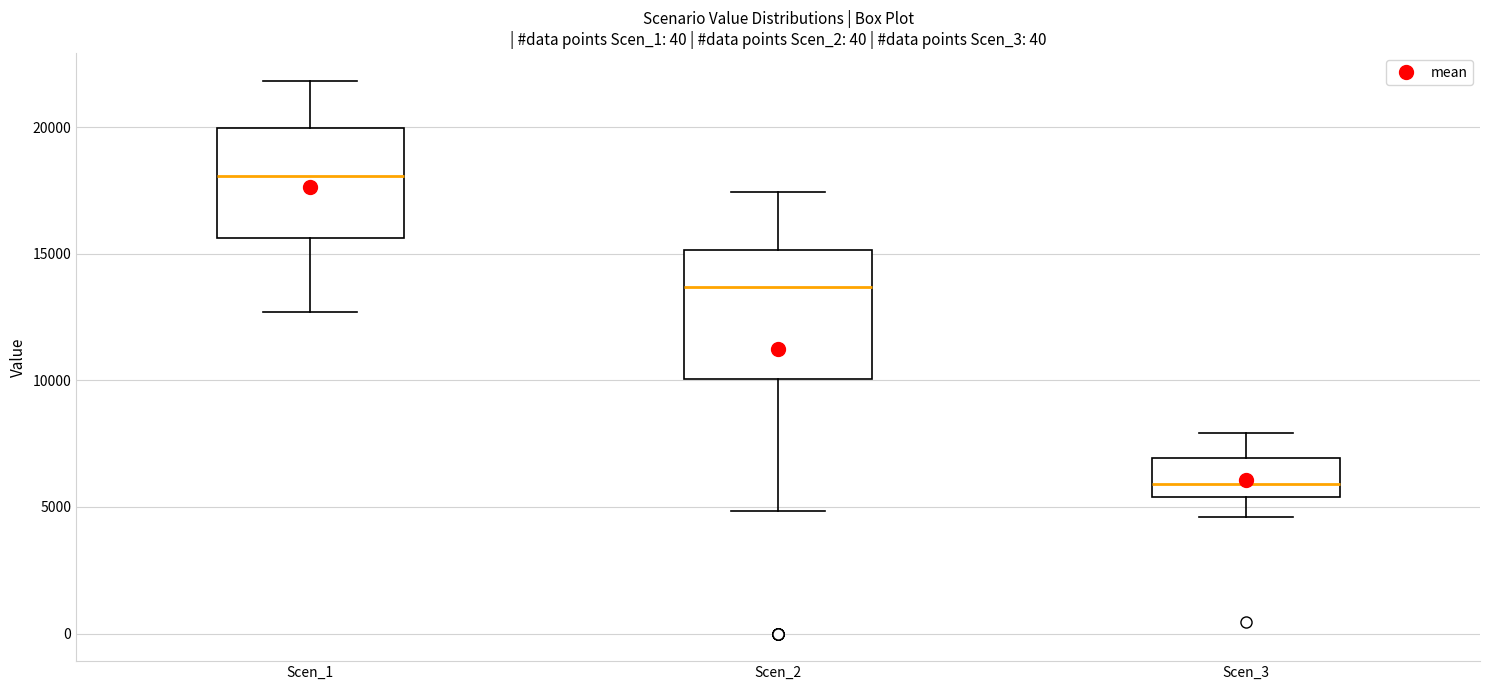

Which box is the tallest, from its lower edge to its upper edge?

Scen_2